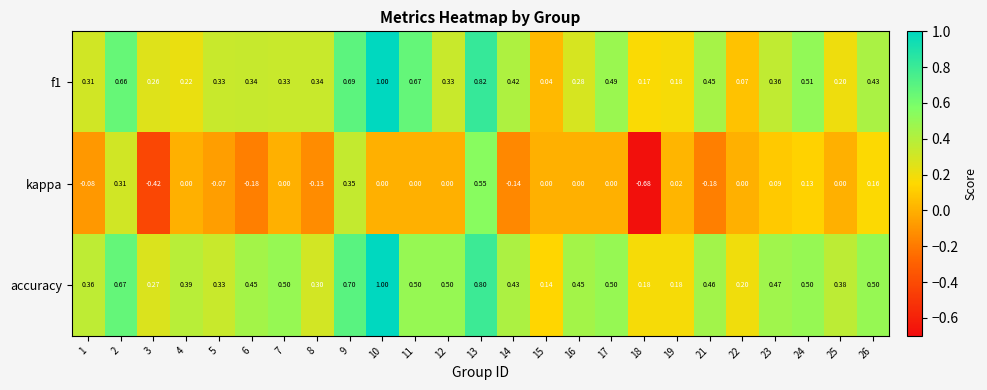

Is the value of kappa at 10 greater than the value of f1 at 9?

No